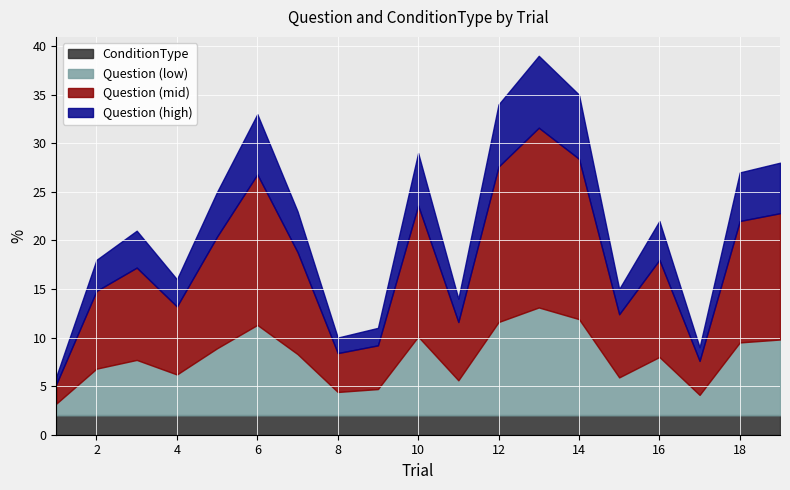

What is the highest value of the ConditionType series?

2.0